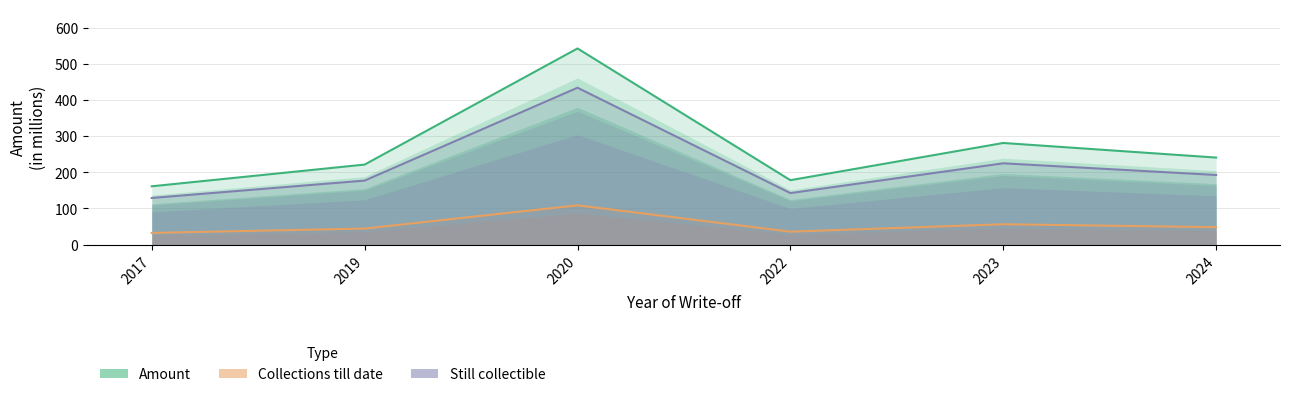

Reading left to right, list all the values displayed in this chart.

Amount: 161.3	221.5	543.0	178.3	281.3	240.9
Collections till date: 32.3	44.3	108.7	35.7	56.3	48.2
Still collectible: 129.0	177.1	434.3	142.5	225.0	192.7